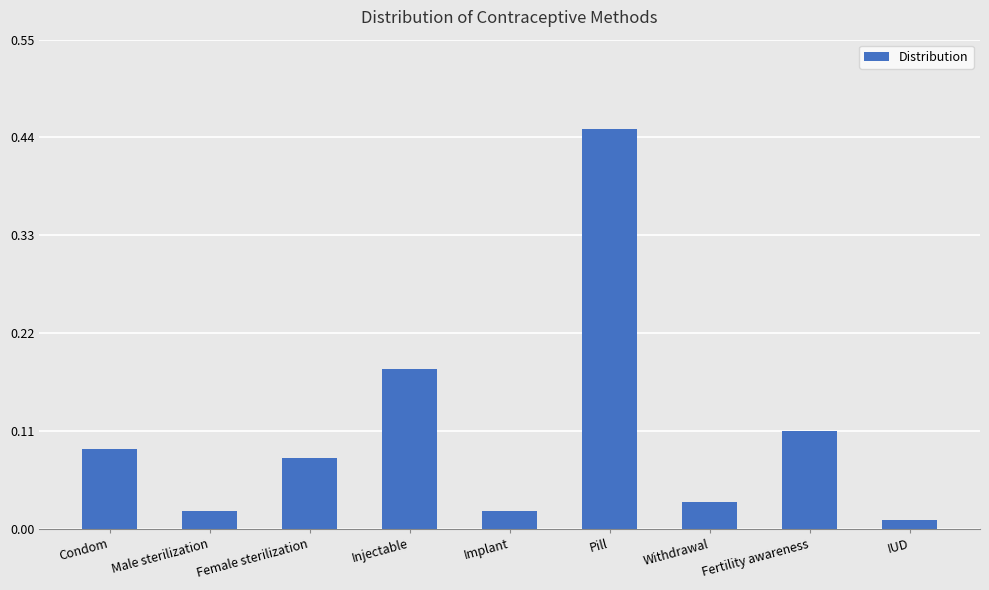

What position from the left is Fertility awareness?

8